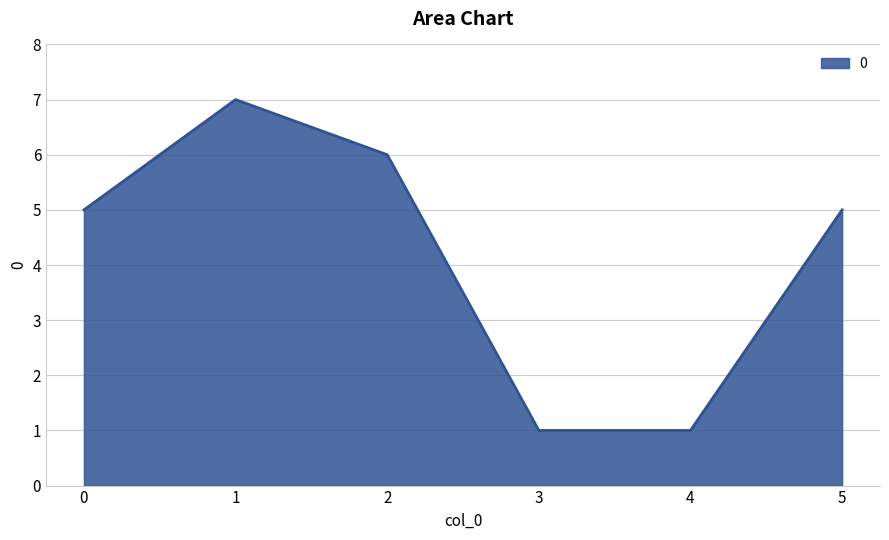

Reading left to right, extract all data points from this chart.

0=5	1=7	2=6	3=1	4=1	5=5